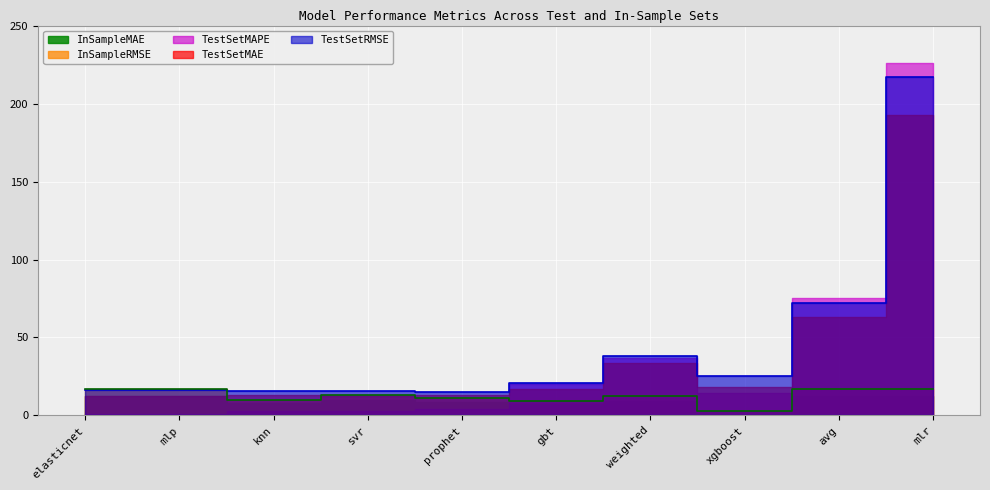

Reading left to right, what are all the values shown in this chart?

TestSetRMSE: 16.3	16.3	15.8	15.4	15.1	21.1	37.9	25.0	72.0	217.0
TestSetMAE: 12.4	12.4	12.8	12.6	13.0	17.0	33.7	18.0	63.3	192.7
TestSetMAPE: 1.0	1.0	2.9	2.7	4.4	20.1	37.1	14.2	75.2	225.9
InSampleRMSE: 17.0	16.8	9.9	13.2	11.3	9.2	12.6	2.7	16.8	16.8
InSampleMAE: 12.6	12.5	7.7	10.1	8.8	7.3	9.5	2.0	12.5	12.5